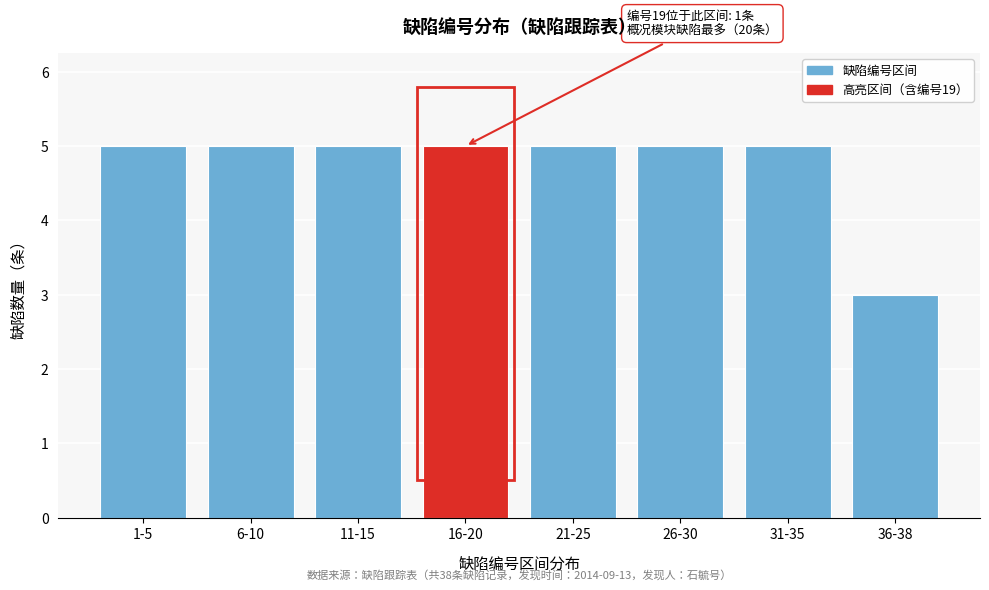

Reading left to right, list all the values displayed in this chart.

5	5	5	5	5	5	5	3